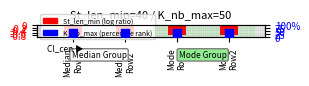

Which series has the largest Y range (max minus min)?

St_len_min